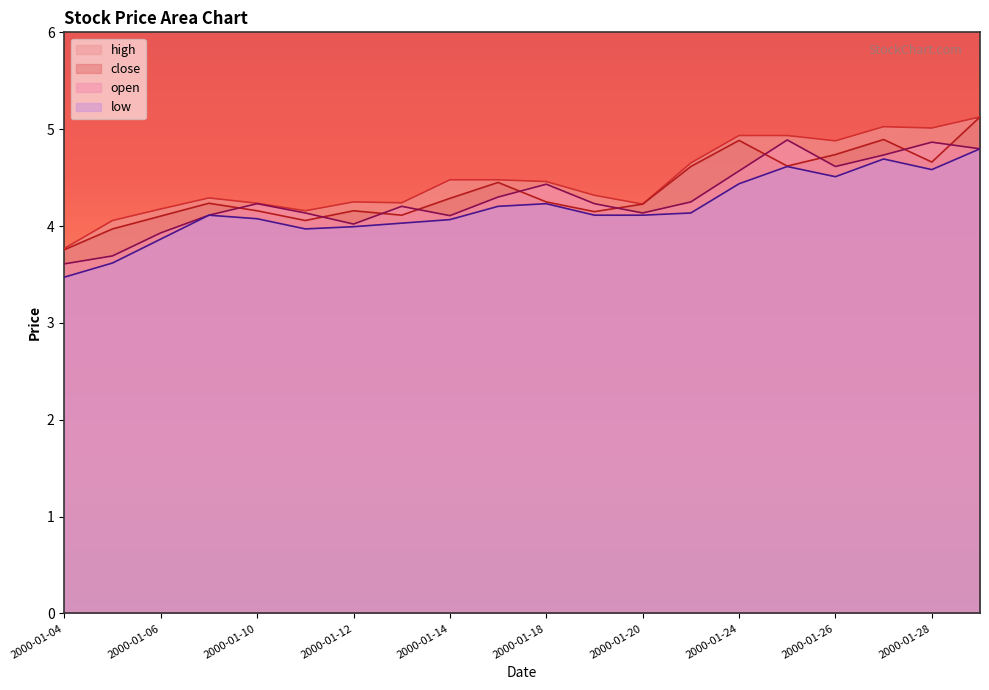

Which has a higher value, 2000-01-14 or 2000-01-17?

2000-01-17